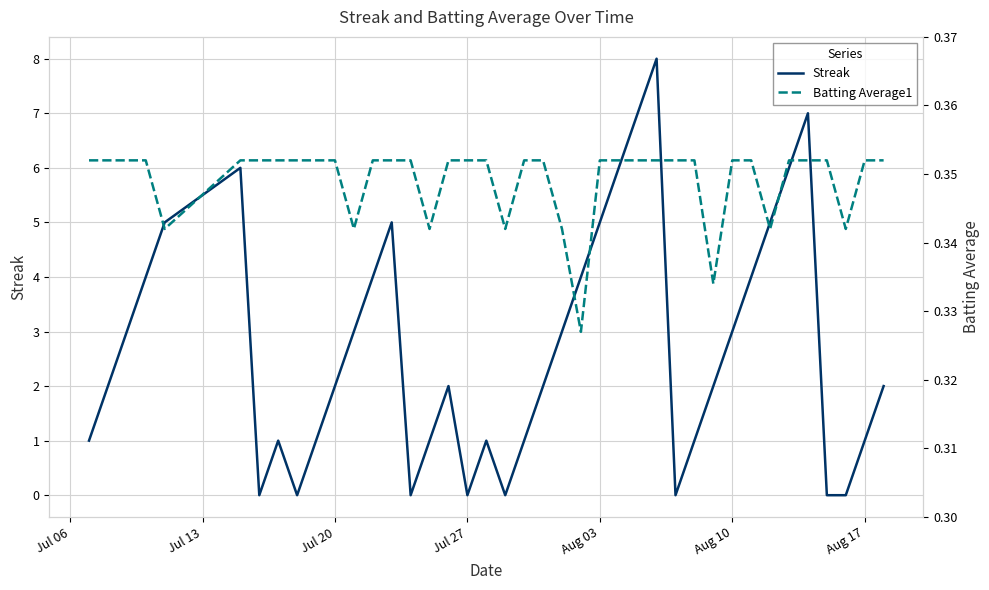

The value of Streak at 34 is 8.7. True or false?

False